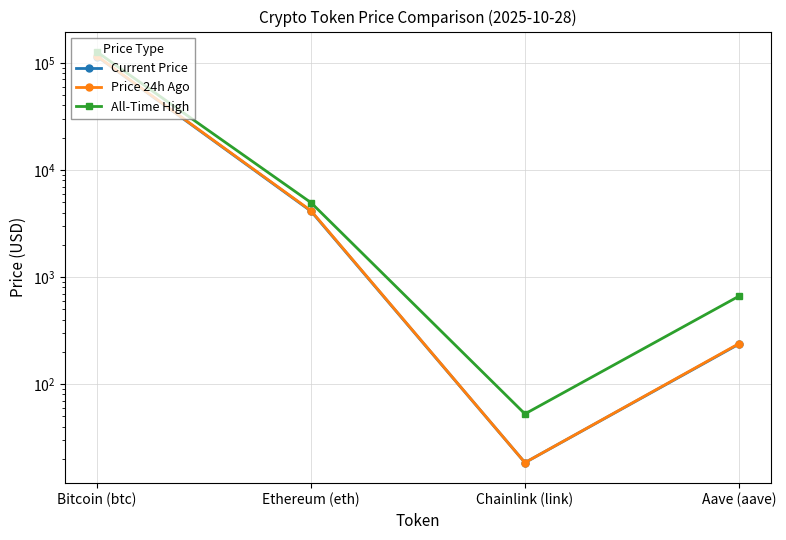

What is the difference between the second highest and second lowest values in the Price 24h Ago series?

3917.8